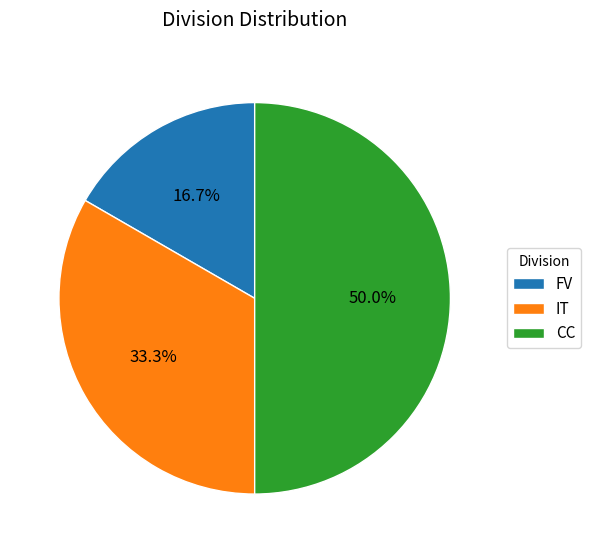

To the nearest percent, what is the combined percentage of FV and IT?

50%